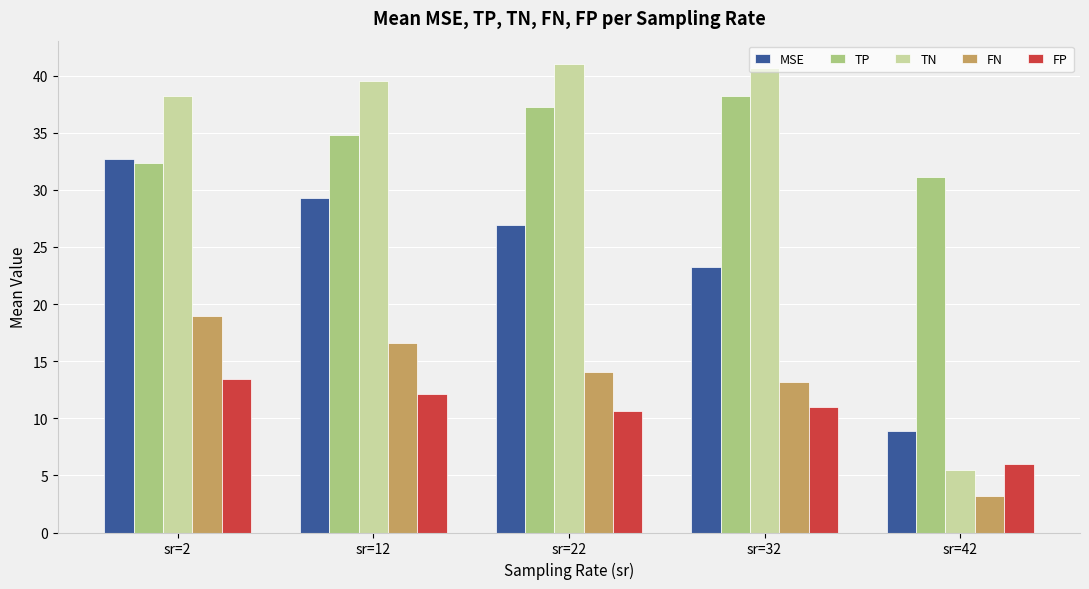

Which series has the largest total across all categories?

TP